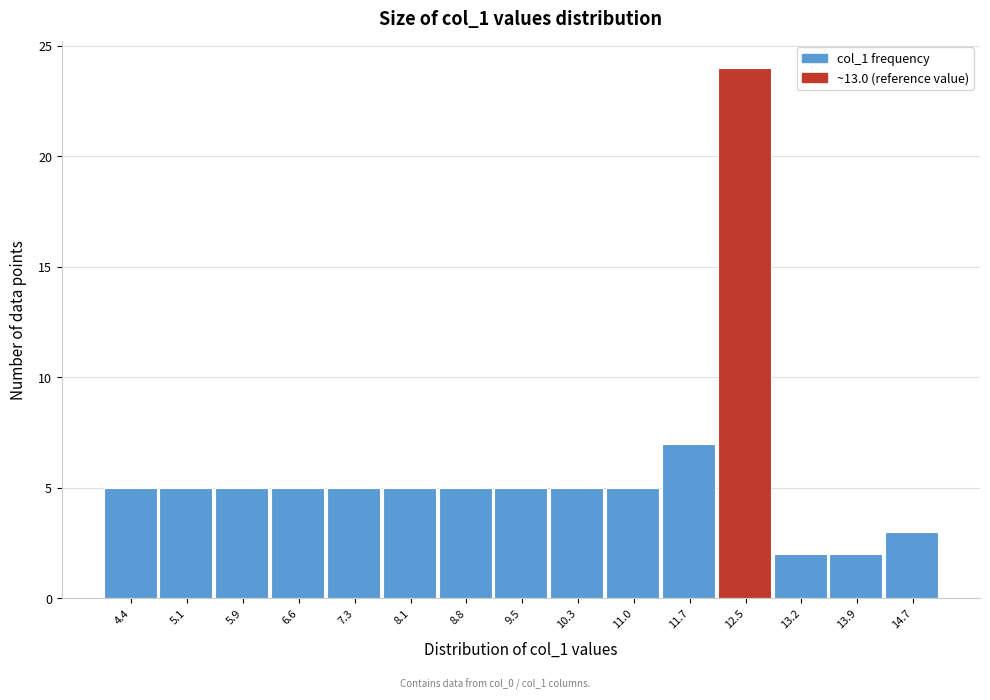

Reading right to left, extract all data points from this chart.

3	2	2	24	7	5	5	5	5	5	5	5	5	5	5